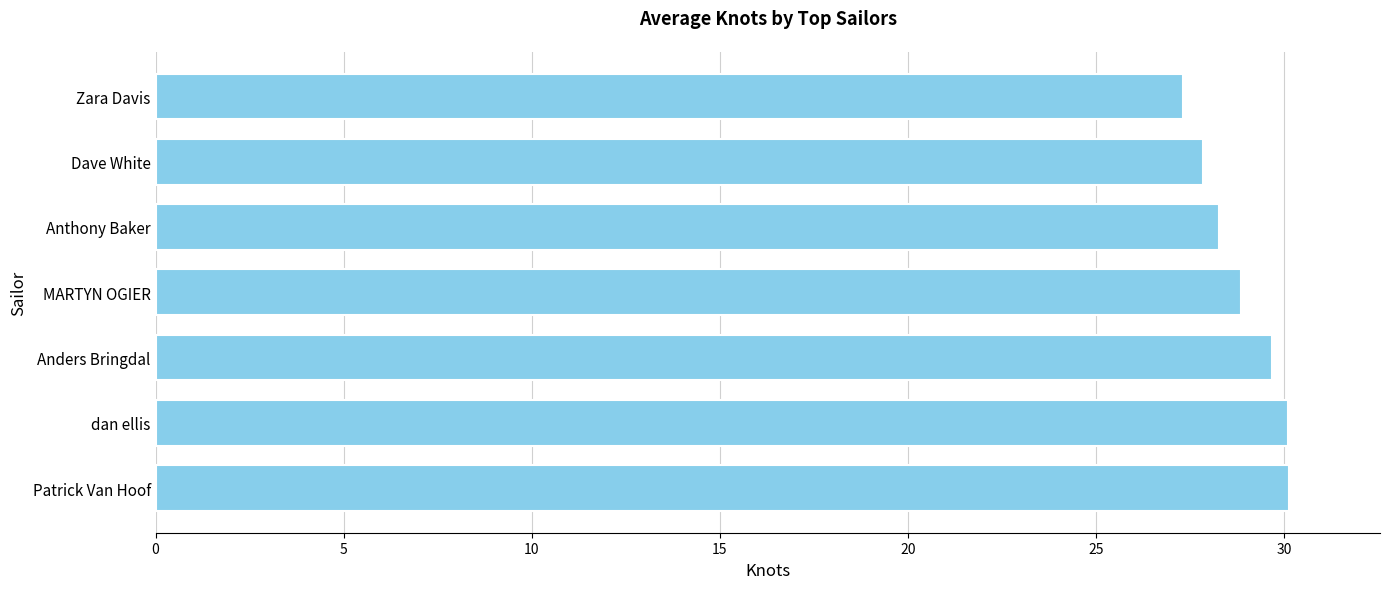

Which category has the lowest value across all series?

Zara Davis